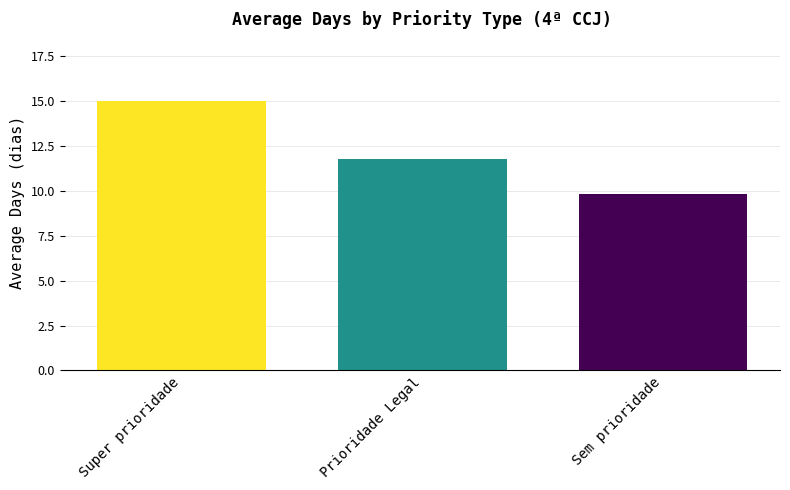

What is the difference between the second highest and minimum values?

2.0